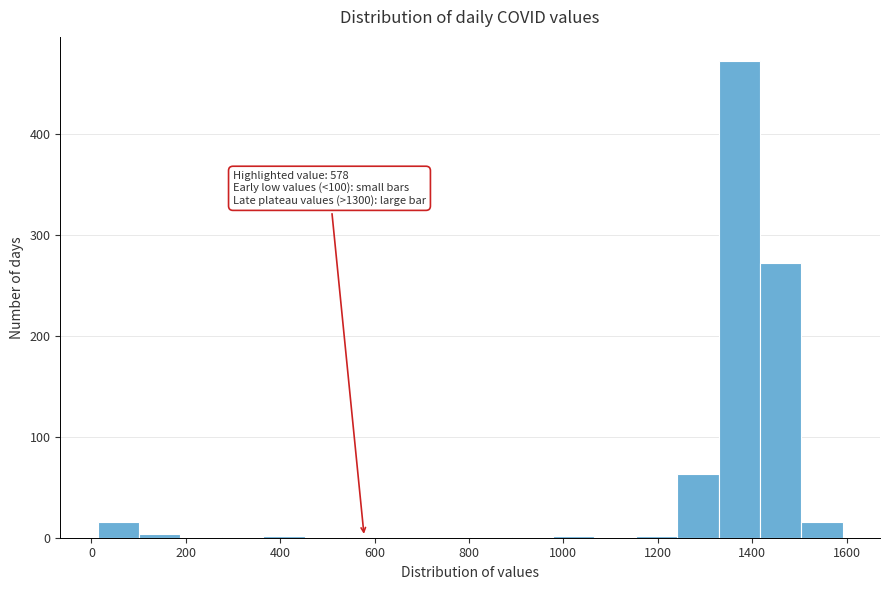

Over which range of the x-axis is the bar tallest?

1320 to 1420